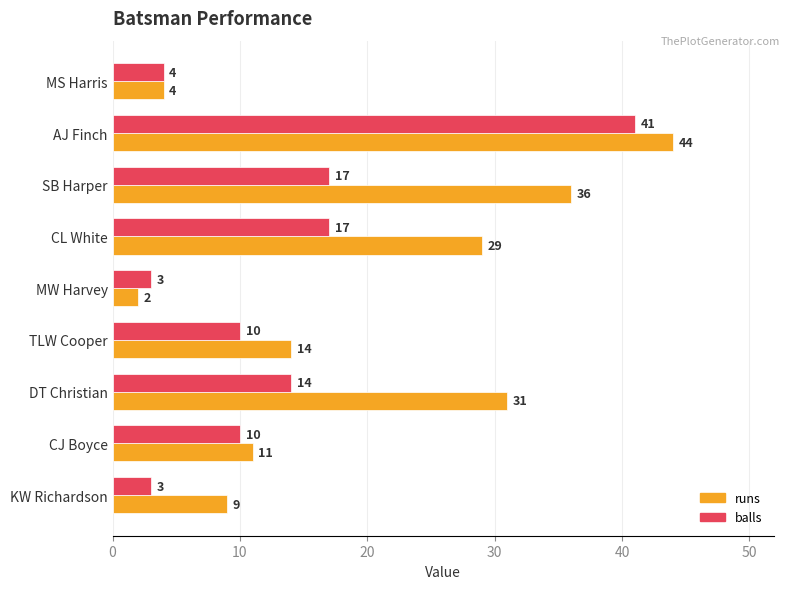

List the series in order of their peak value, lowest first.

balls, runs